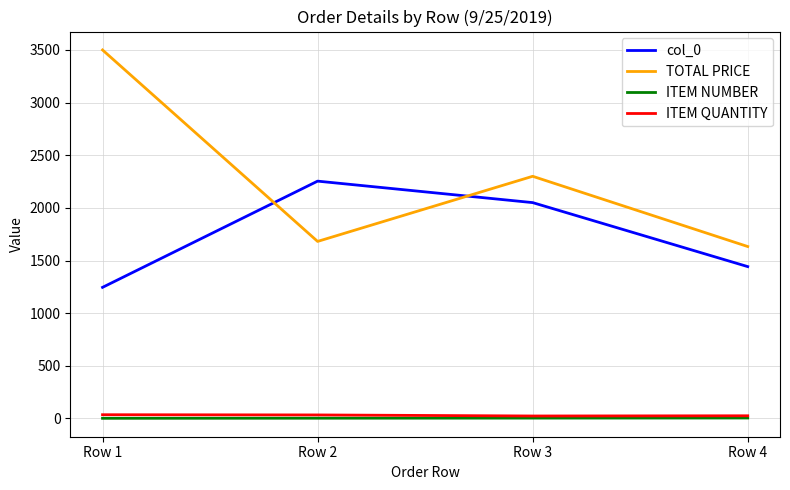

Rank the series by their maximum value, from highest to lowest.

TOTAL PRICE, col_0, ITEM QUANTITY, ITEM NUMBER